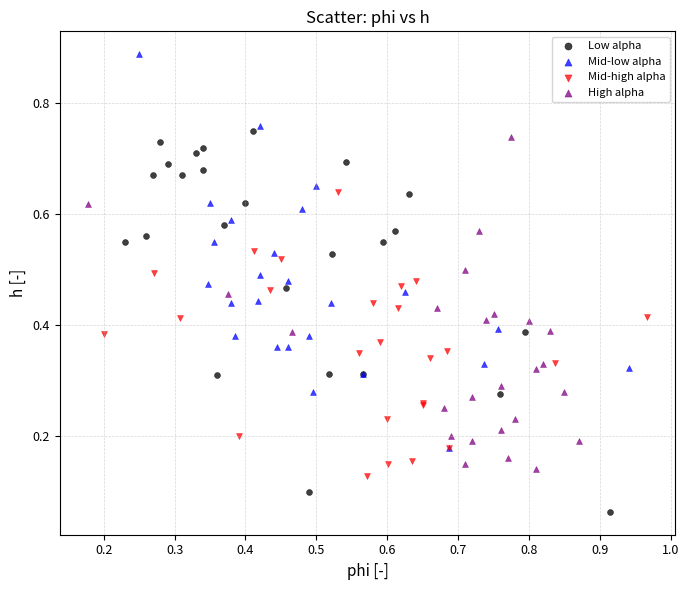

What are all the series names shown in the legend?

Low alpha, Mid-low alpha, Mid-high alpha, High alpha